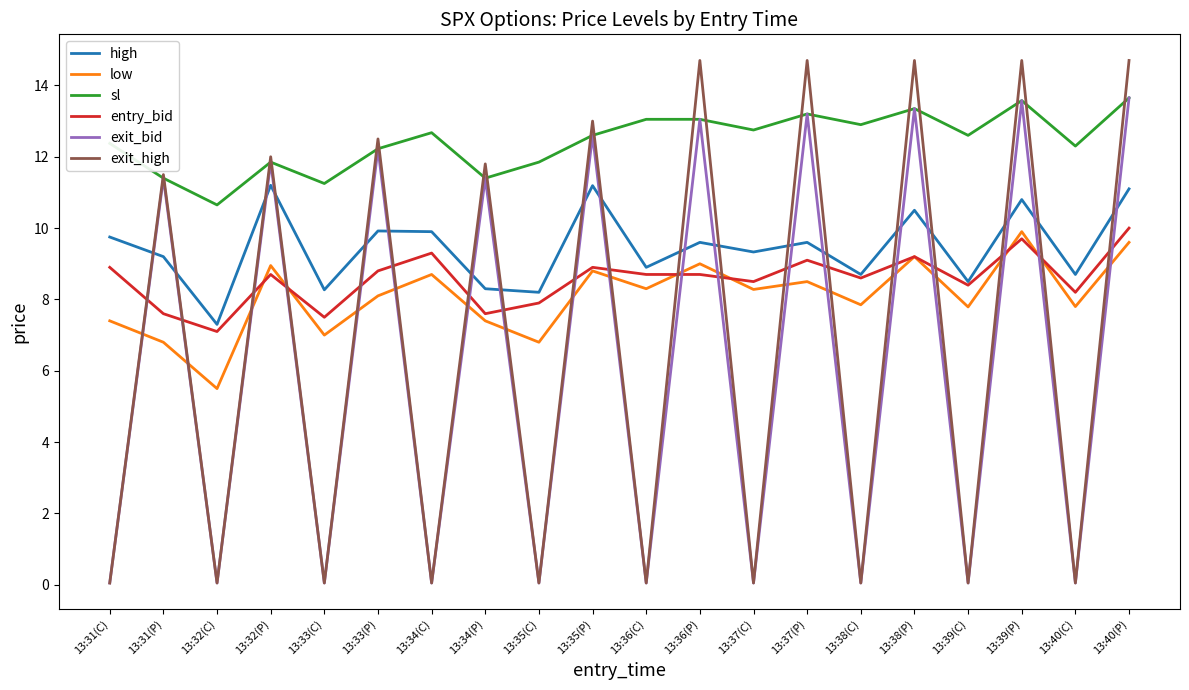

Does the chart display data point markers on the line(s)?

No